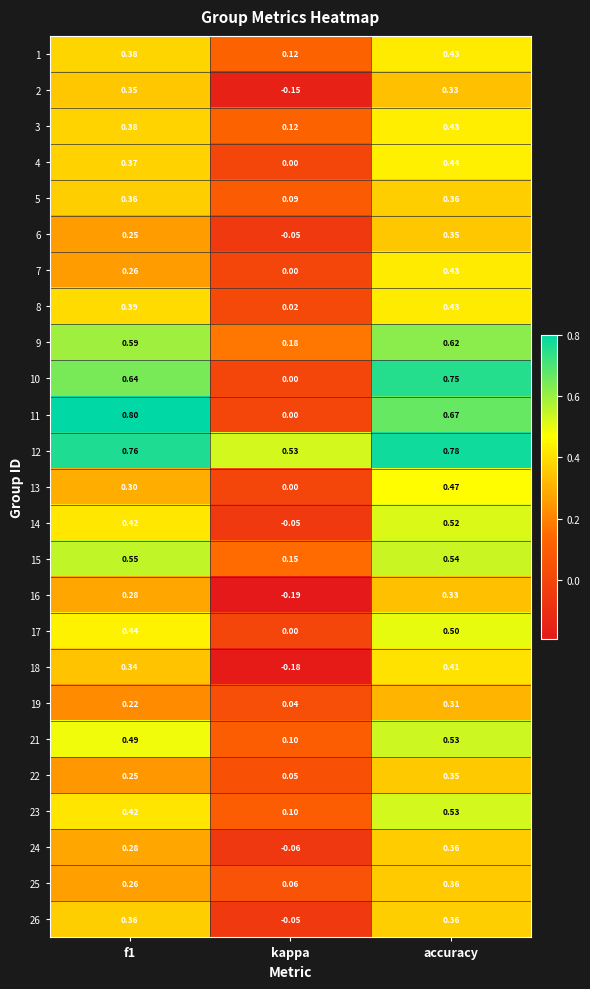

Which category has the lowest value in the 9 series?

kappa